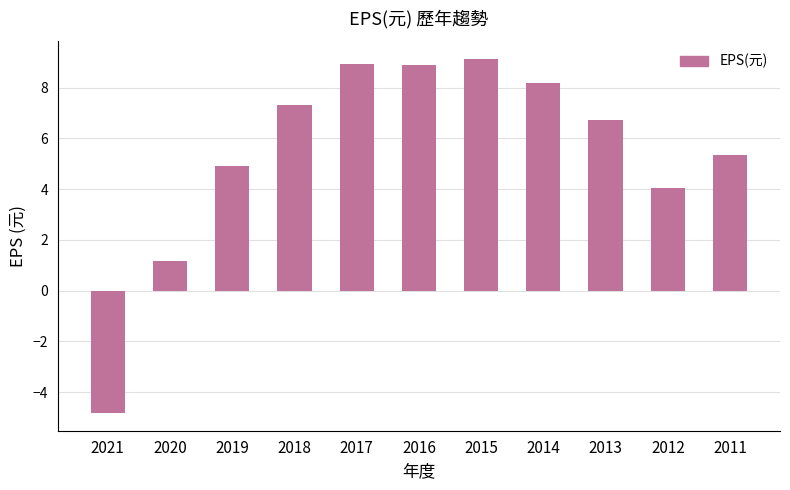

What is the smallest value displayed?

-4.8